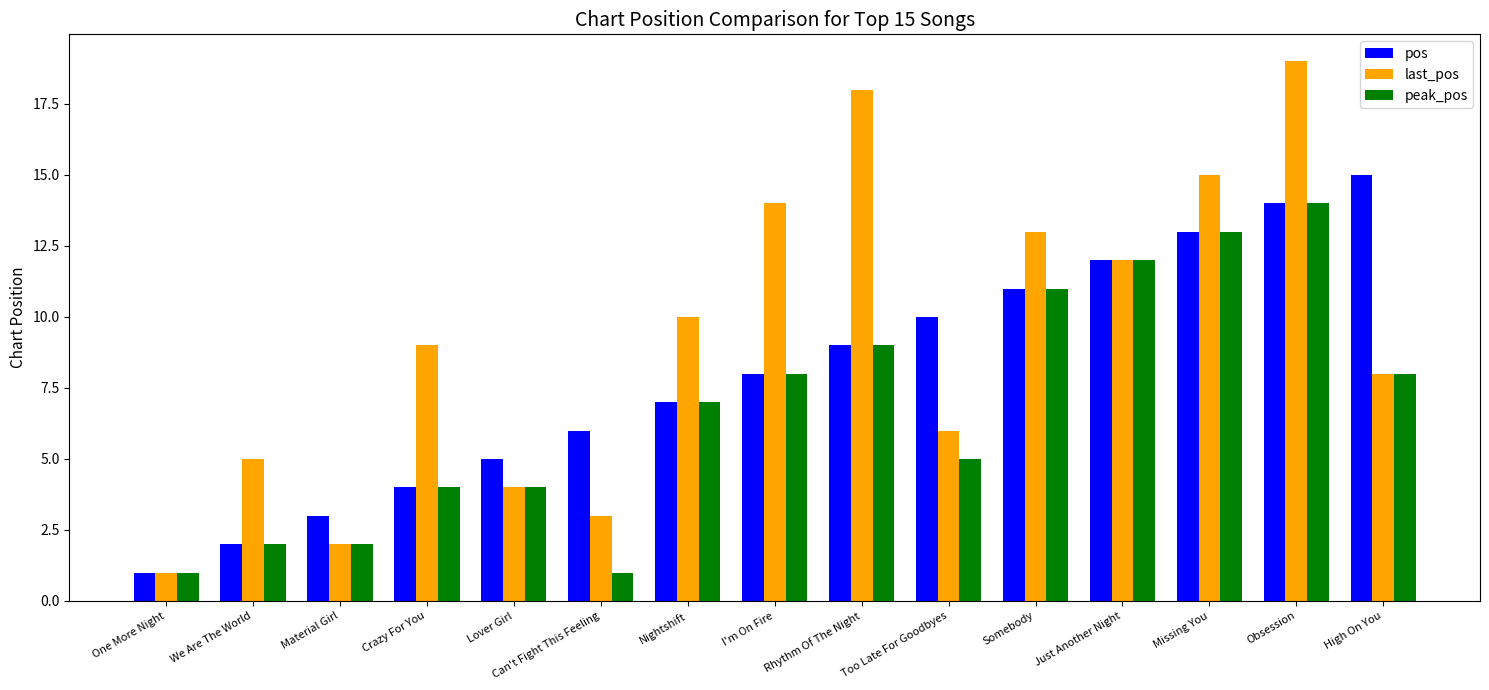

Are the bars horizontal?

No